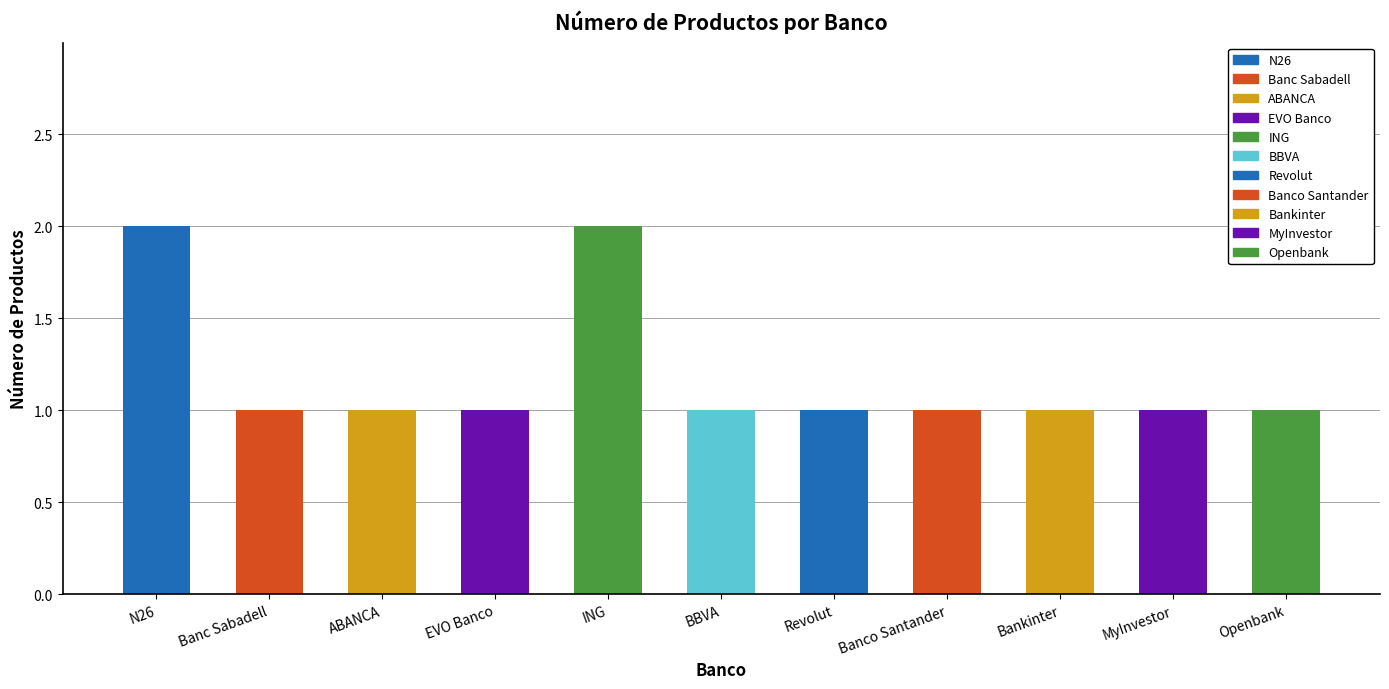

Is it true that the value at ING is 3?

False